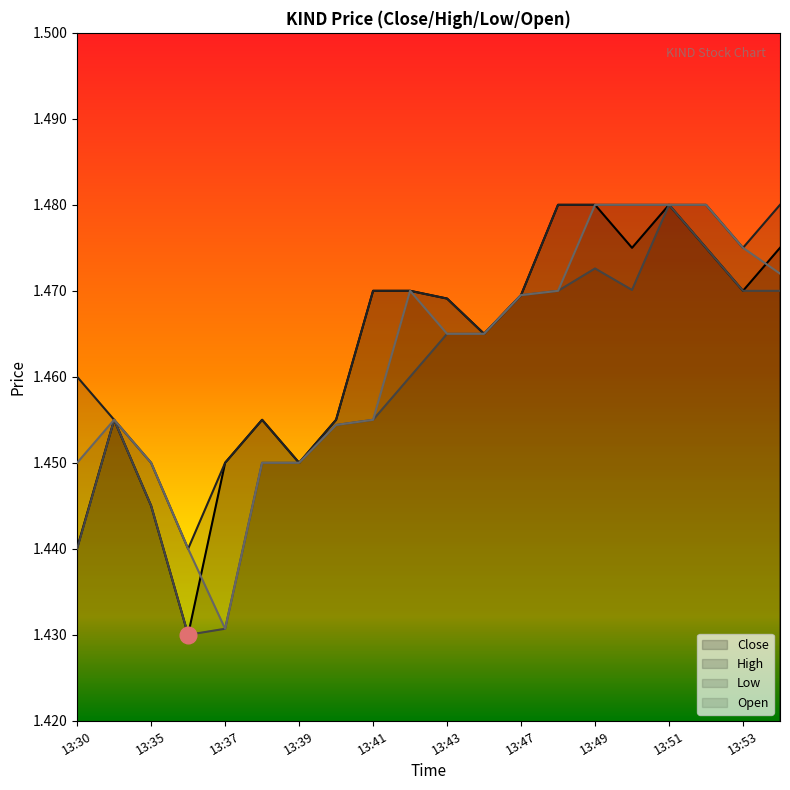

Reading left to right, list all the values displayed in this chart.

Close: 13:30=1.4	13:31=1.5	13:35=1.4	13:36=1.4	13:37=1.5	13:38=1.5	13:39=1.5	13:40=1.5	13:41=1.5	13:42=1.5	13:43=1.5	13:44=1.5	13:47=1.5	13:48=1.5	13:49=1.5	13:50=1.5	13:51=1.5	13:52=1.5	13:53=1.5	13:54=1.5
High: 13:30=1.5	13:31=1.5	13:35=1.5	13:36=1.4	13:37=1.5	13:38=1.5	13:39=1.5	13:40=1.5	13:41=1.5	13:42=1.5	13:43=1.5	13:44=1.5	13:47=1.5	13:48=1.5	13:49=1.5	13:50=1.5	13:51=1.5	13:52=1.5	13:53=1.5	13:54=1.5
Low: 13:30=1.4	13:31=1.5	13:35=1.4	13:36=1.4	13:37=1.4	13:38=1.5	13:39=1.5	13:40=1.5	13:41=1.5	13:42=1.5	13:43=1.5	13:44=1.5	13:47=1.5	13:48=1.5	13:49=1.5	13:50=1.5	13:51=1.5	13:52=1.5	13:53=1.5	13:54=1.5
Open: 13:30=1.5	13:31=1.5	13:35=1.5	13:36=1.4	13:37=1.4	13:38=1.5	13:39=1.5	13:40=1.5	13:41=1.5	13:42=1.5	13:43=1.5	13:44=1.5	13:47=1.5	13:48=1.5	13:49=1.5	13:50=1.5	13:51=1.5	13:52=1.5	13:53=1.5	13:54=1.5